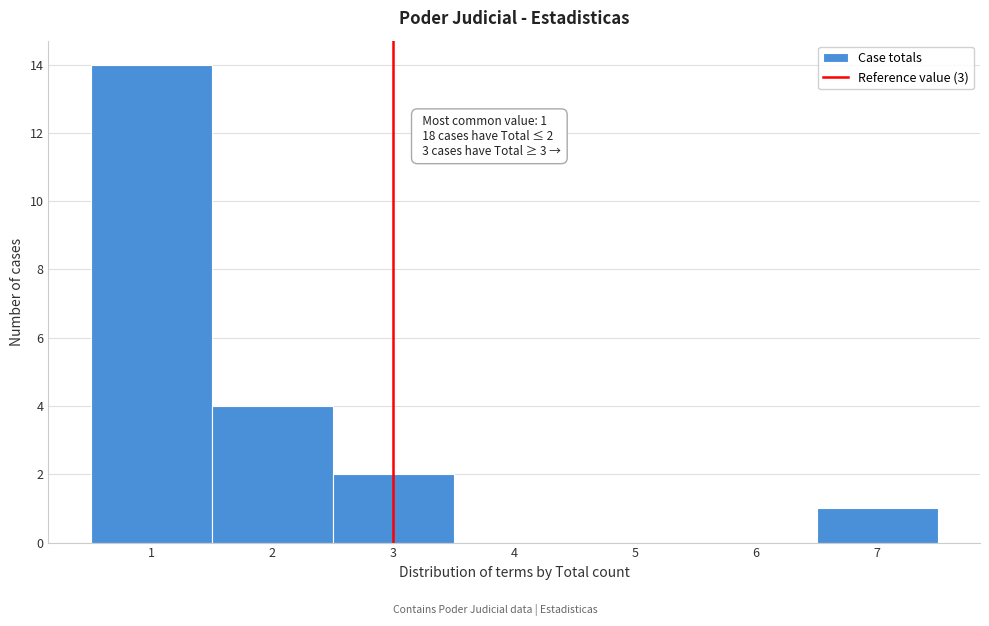

Over which range of the x-axis is the bar tallest?

0.5 to 1.5